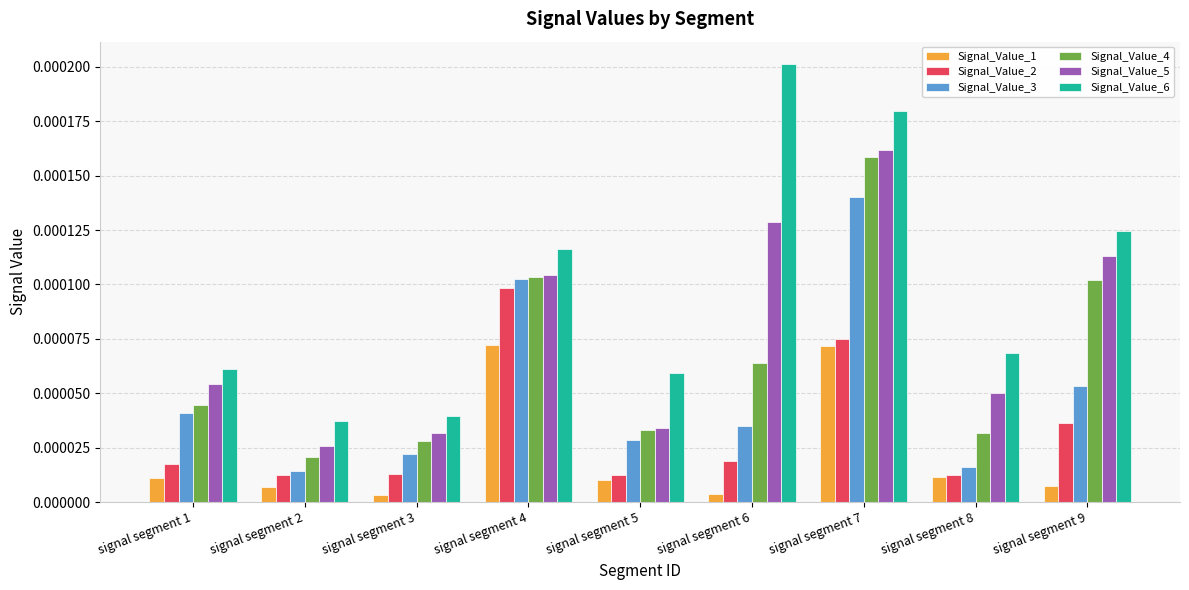

Which series has the largest range (max minus min)?

Signal_Value_6